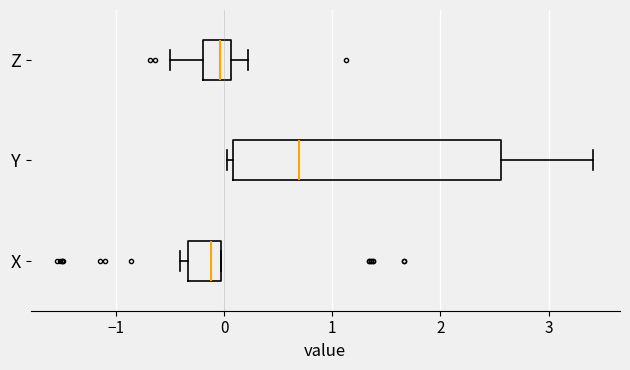

Reading bottom to top, read every box against the x-axis: the position of its median line, the range the box covers, and the ends of its whiskers. The values are not printed on the chart, so give them approximately, as read against the axis.

X: median -0.1, box -0.3 to 0.0, whiskers -0.4 to 0.0
Y: median 0.7, box 0.1 to 2.6, whiskers 0.0 to 3.4
Z: median 0.0, box -0.2 to 0.1, whiskers -0.5 to 0.2